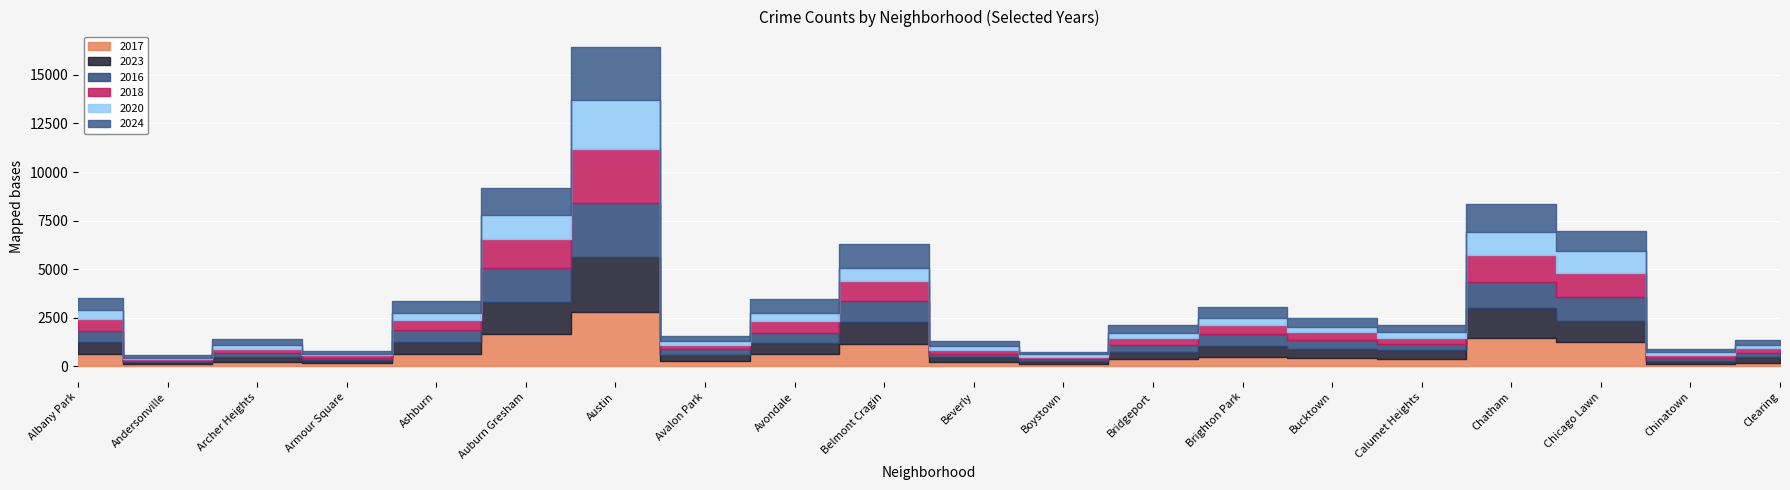

At how many categories does at least one series exceed 1855?

1